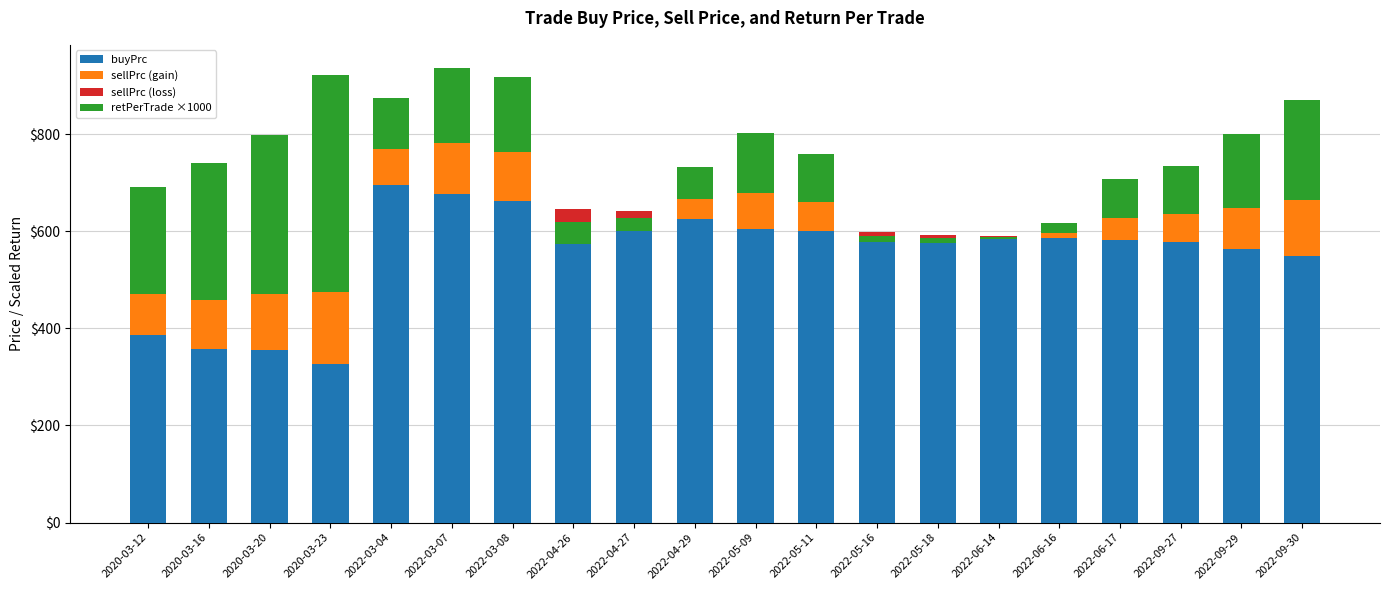

What position from the right is 2022-04-27?

12